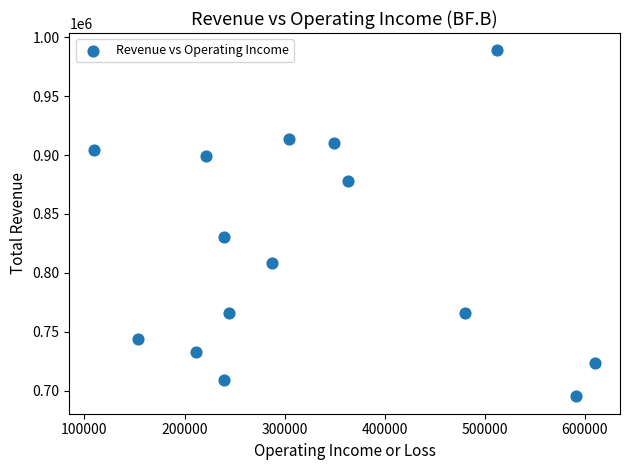

What is the range of X values (max minus min)?

500000